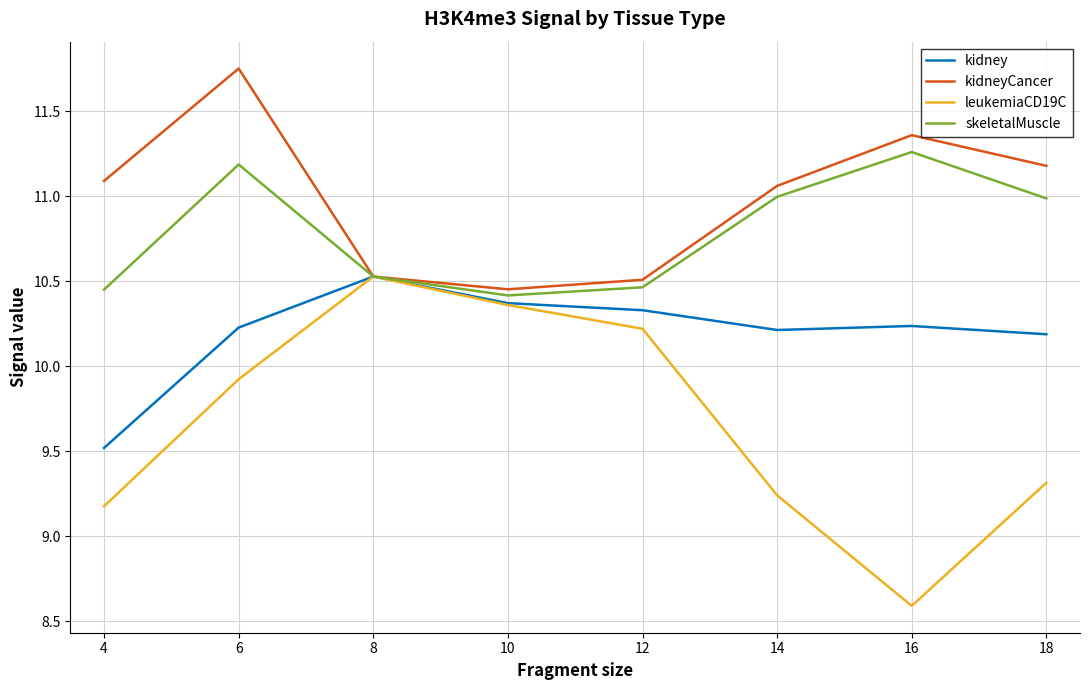

Count the kidney values in the range 10 to 11.

7